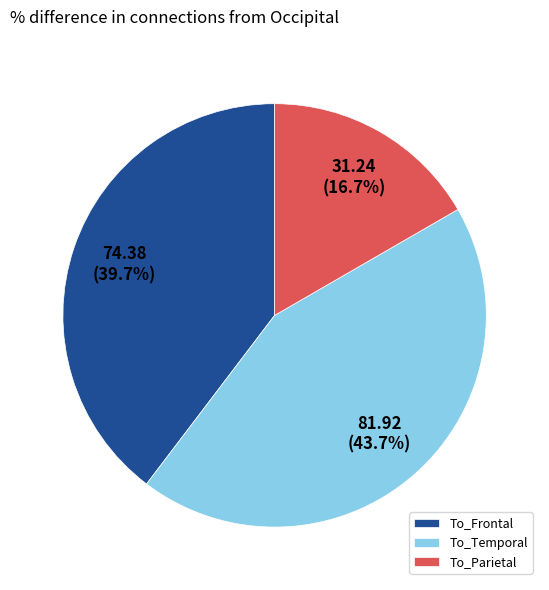

How many slices are in this pie chart?

3